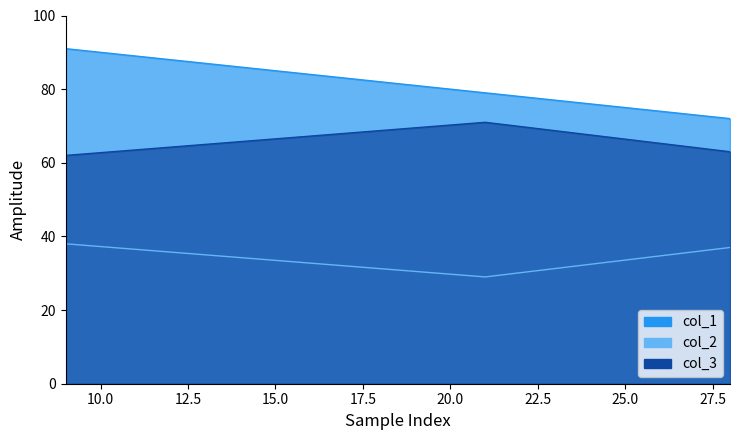

How many data points does each series have?

3